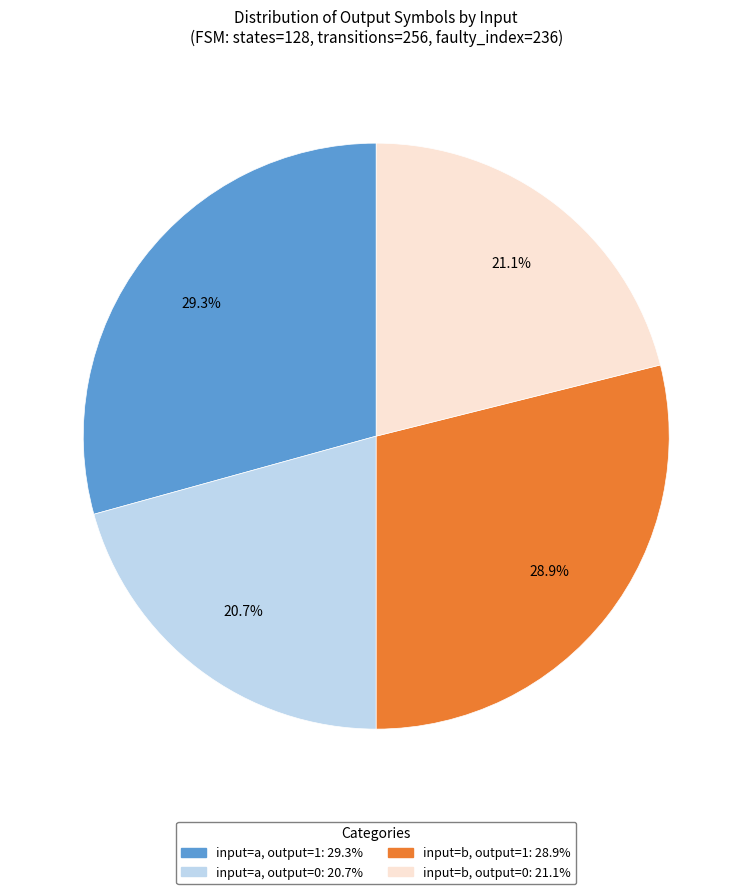

How many segments does this pie chart have?

4